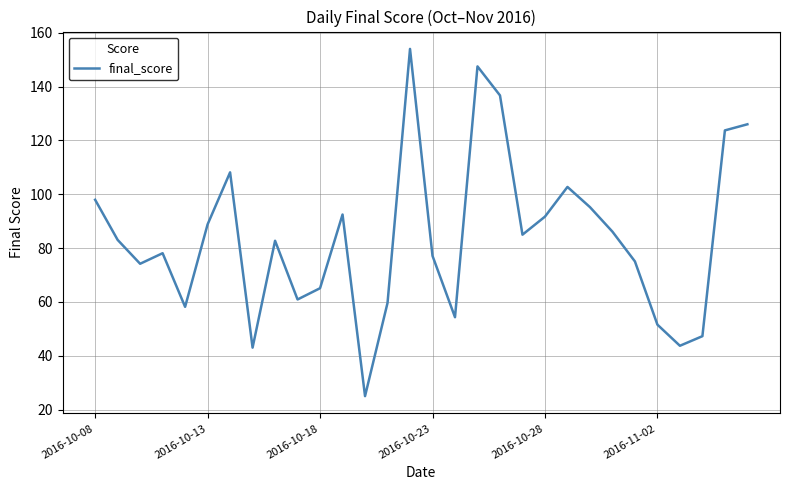

What is the difference between the maximum and minimum values?

129.0